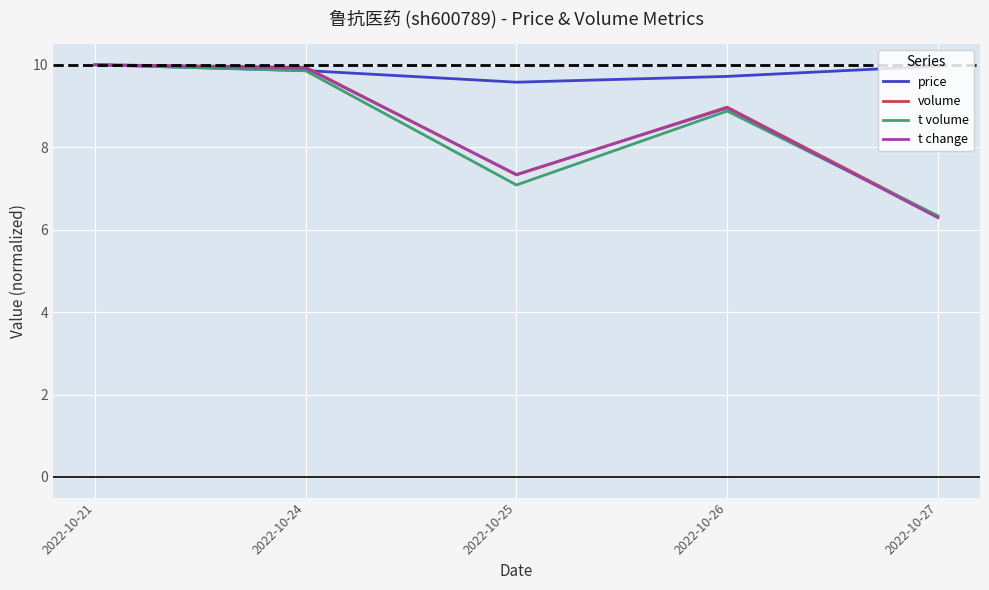

True or false: t change has a value of 9.0 at 2022-10-26.

True